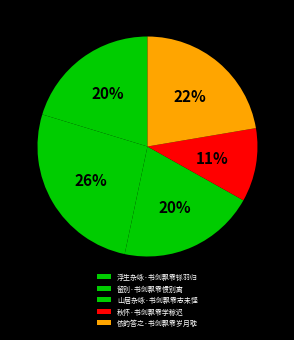

What is the largest slice in the pie chart?

留别·书剑飘零惯别离